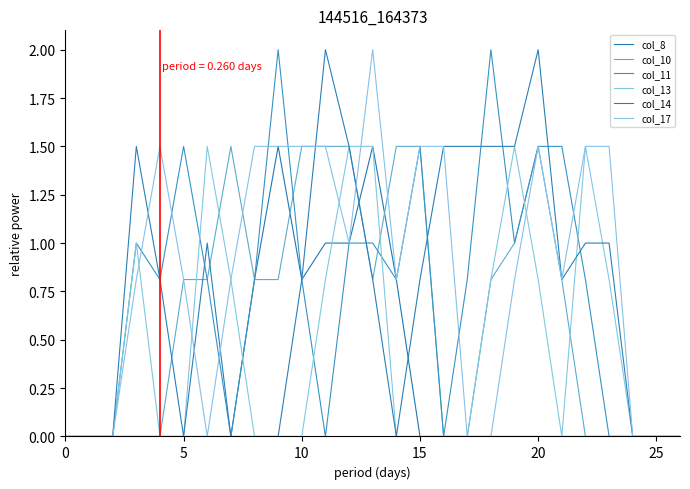

How many intersections are there between col_14 and col_13?

2